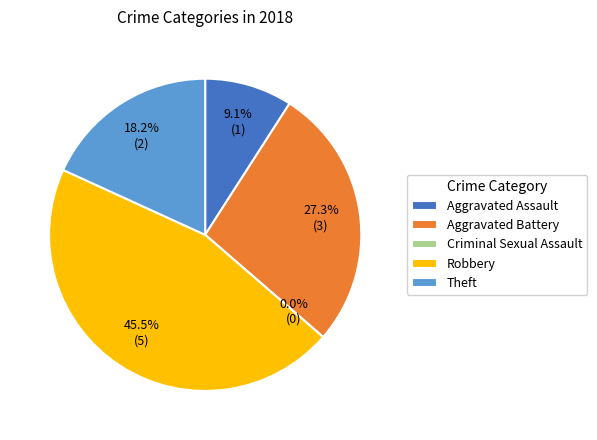

Is there any slice that represents more than half of the pie?

No